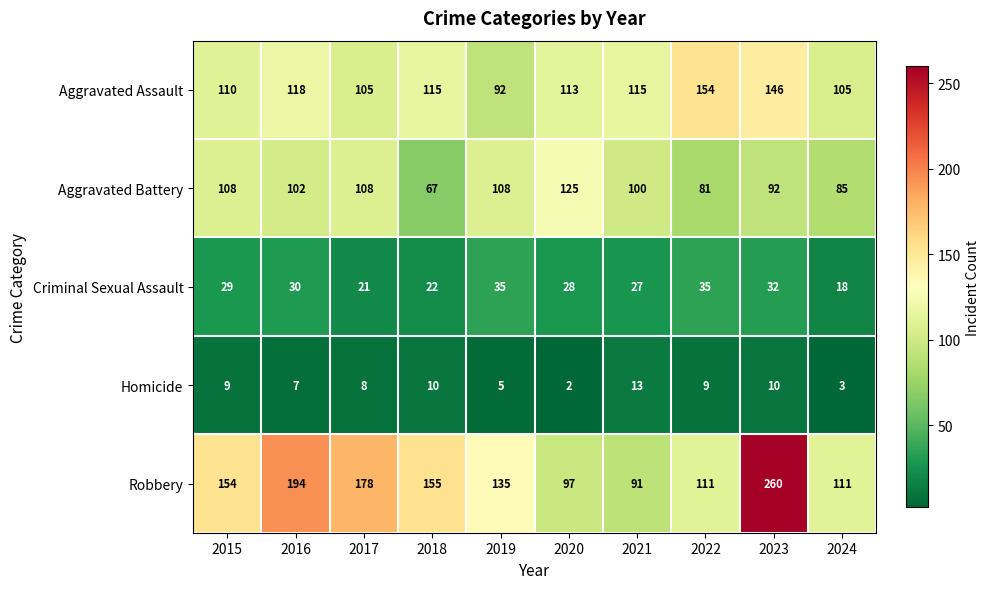

Which series has the widest spread of values?

Robbery